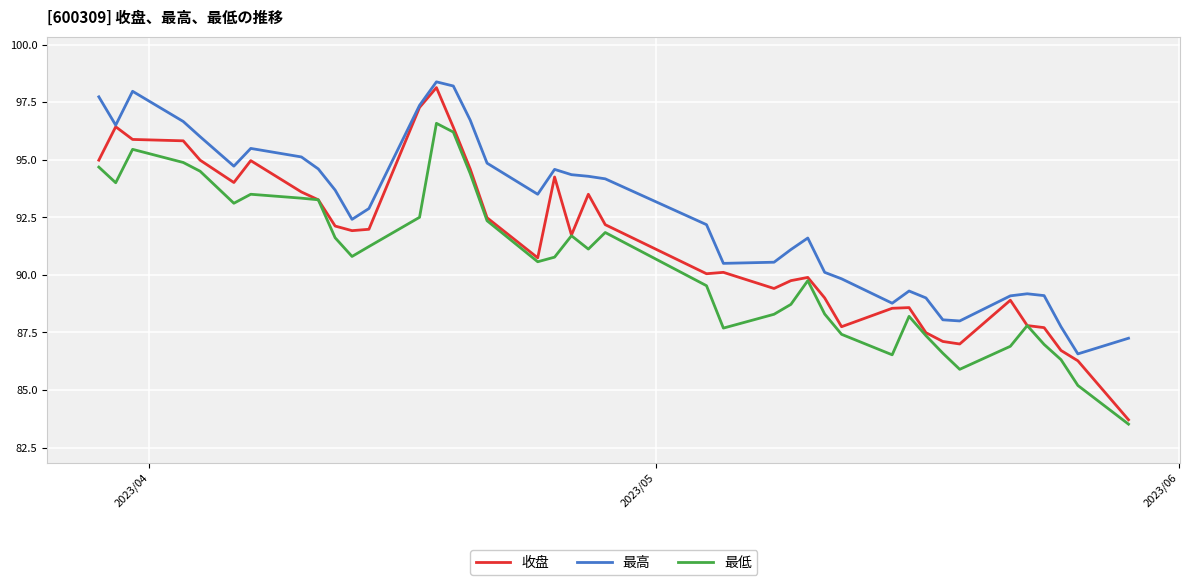

In 收盘, how many points are lower than both neighbors (excluding endpoints)?

8